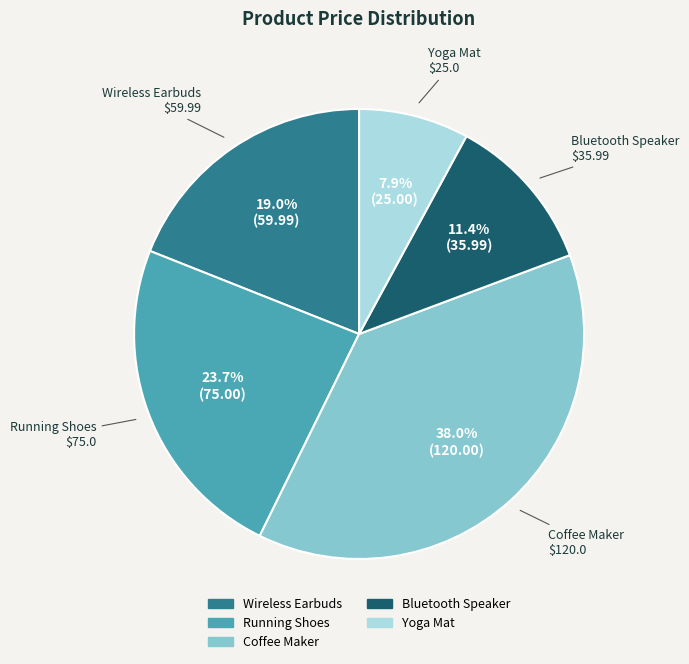

Rank the categories by value from lowest to highest.

Yoga Mat, Bluetooth Speaker, Wireless Earbuds, Running Shoes, Coffee Maker